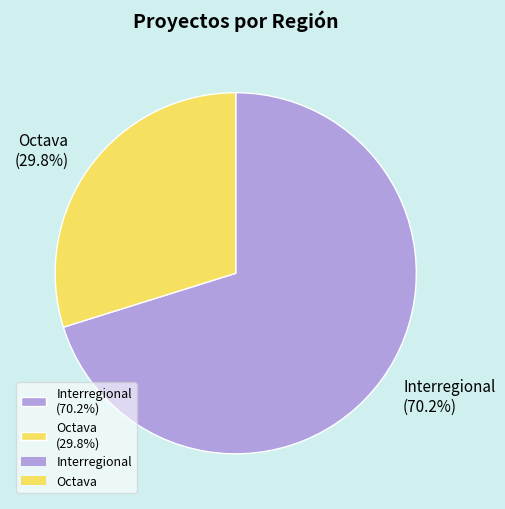

Which slice represents more than half of the pie?

Interregional